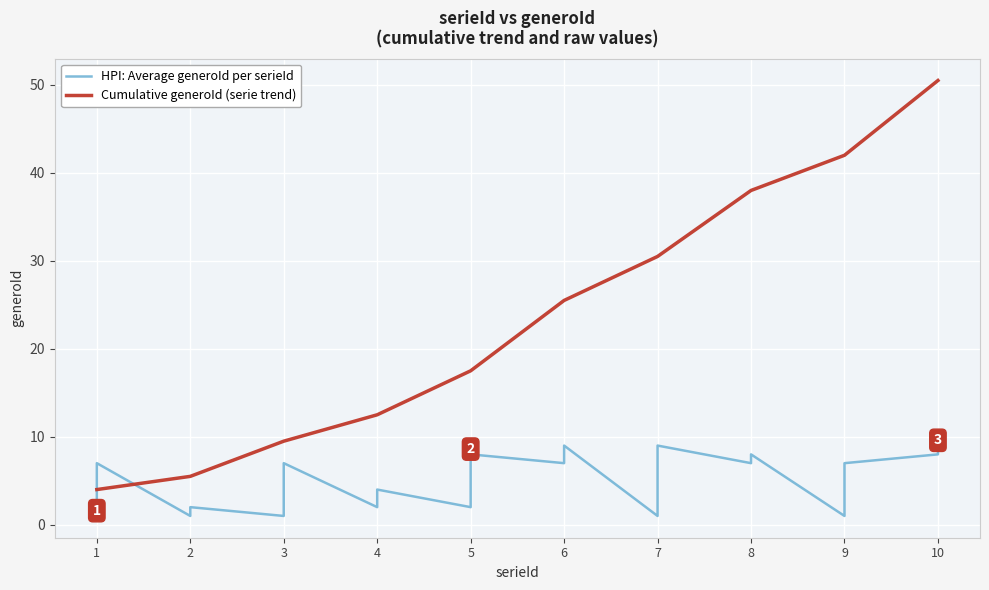

Is it true that Cumulative generoId (serie trend) equals 5.9 at 5?

False